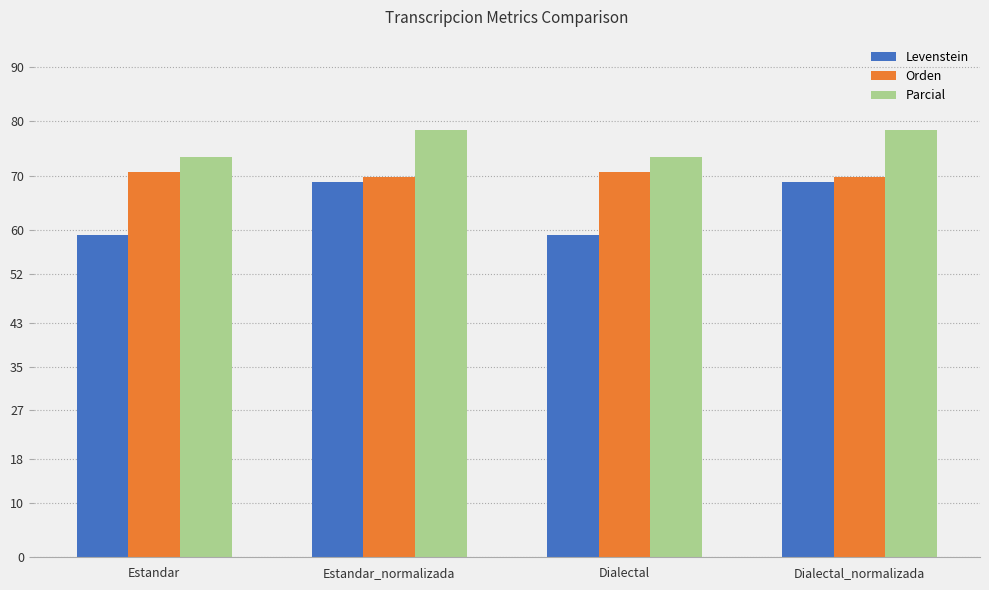

The value of Parcial at Dialectal is 28.5. True or false?

False